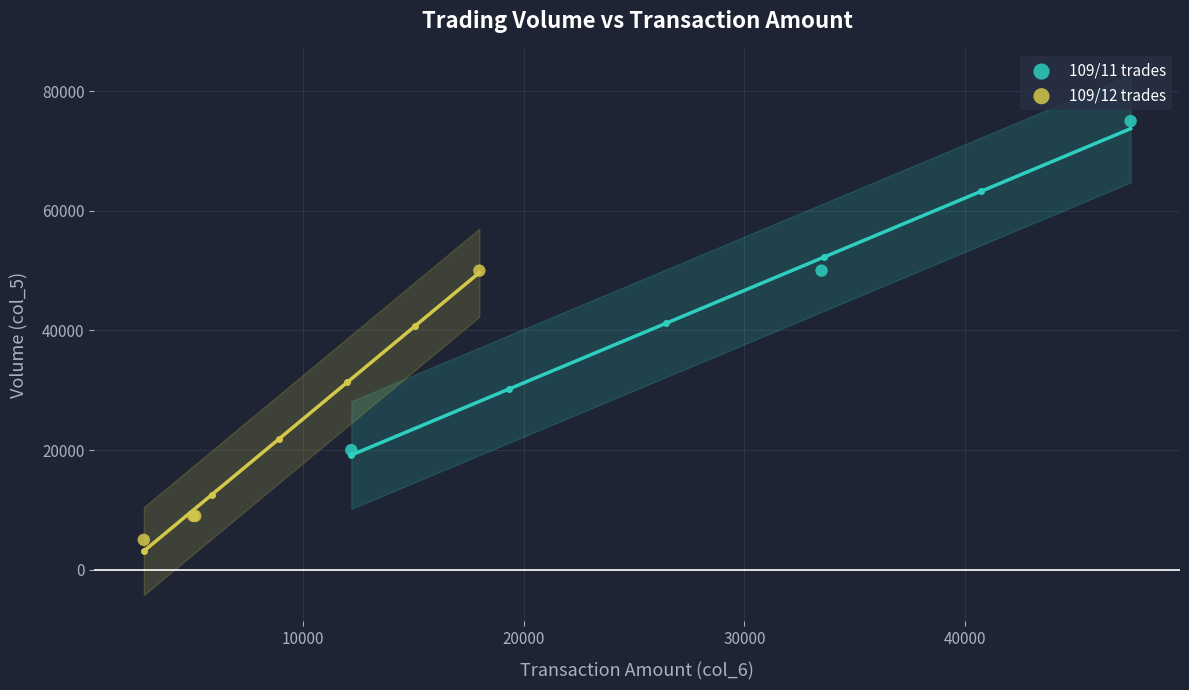

Which series contains the highest Y value?

109/11 trades